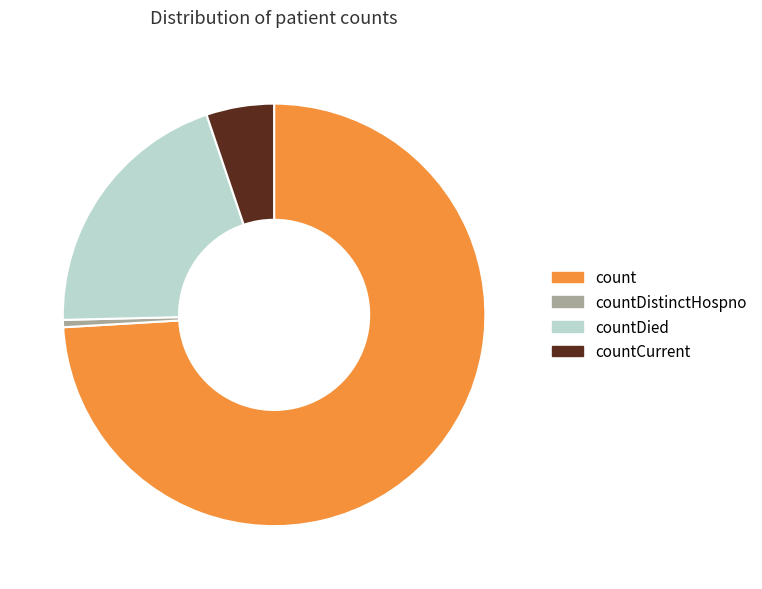

Do count and countCurrent together represent more than half of the pie?

Yes